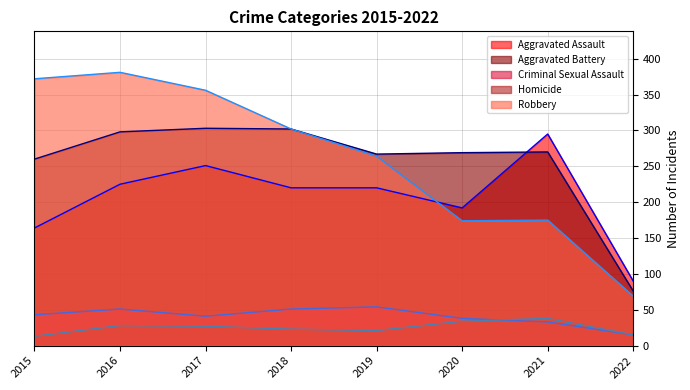

True or false: Criminal Sexual Assault (line) has a value of 51 at 2016.

True